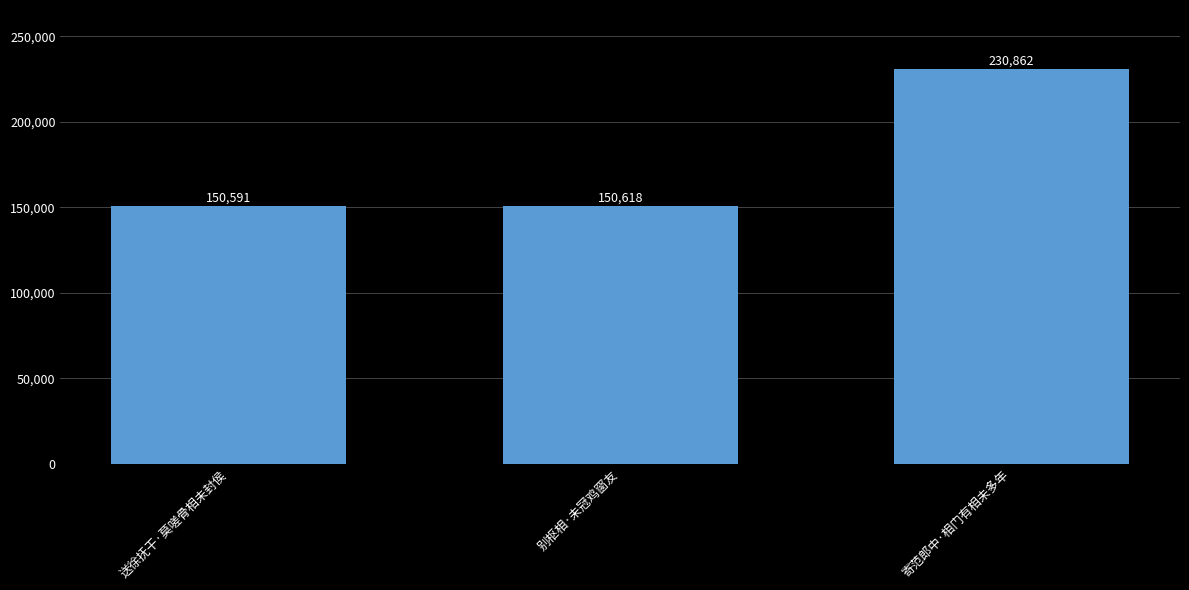

What is the sum of all values?

532071